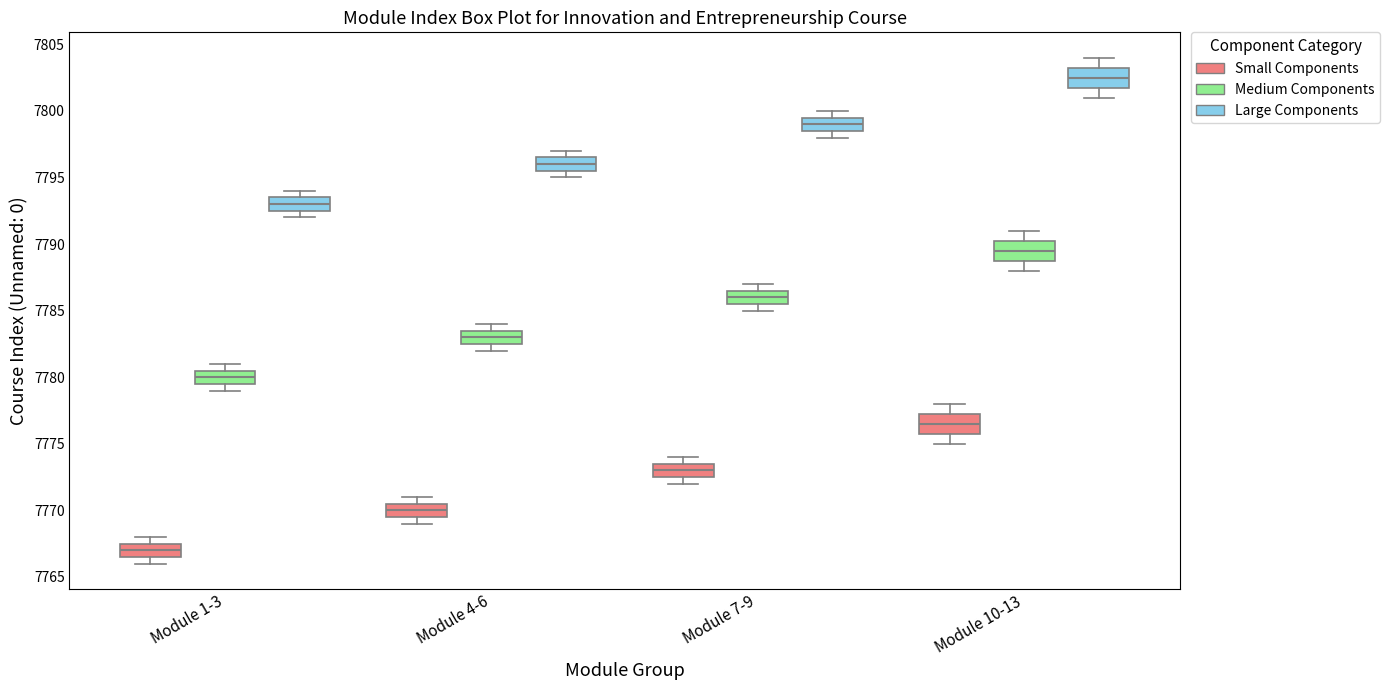

Where is the lower edge of the box for Module 7-9 (Medium Components) on the y-axis? The values are not printed on the chart, so give them approximately, as read against the axis.

7785.5